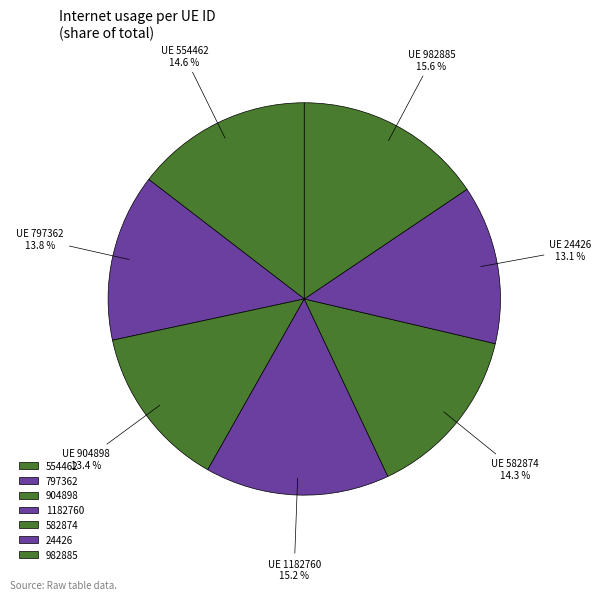

How many slices are in this pie chart?

7